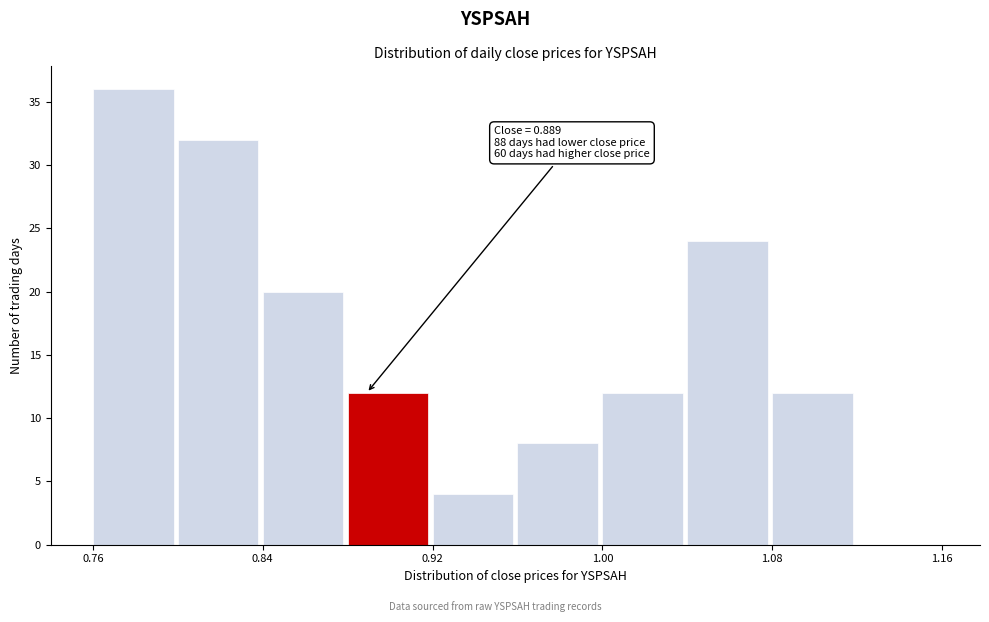

Which range on the x-axis has the tallest bar?

0.76 to 0.80